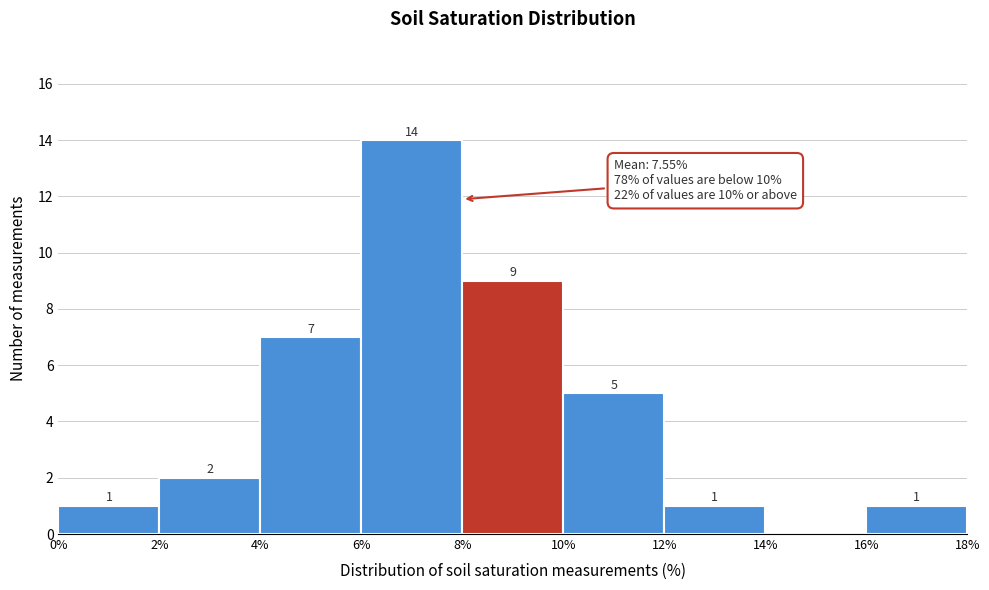

Over which range of the x-axis is the bar tallest?

6% to 8%